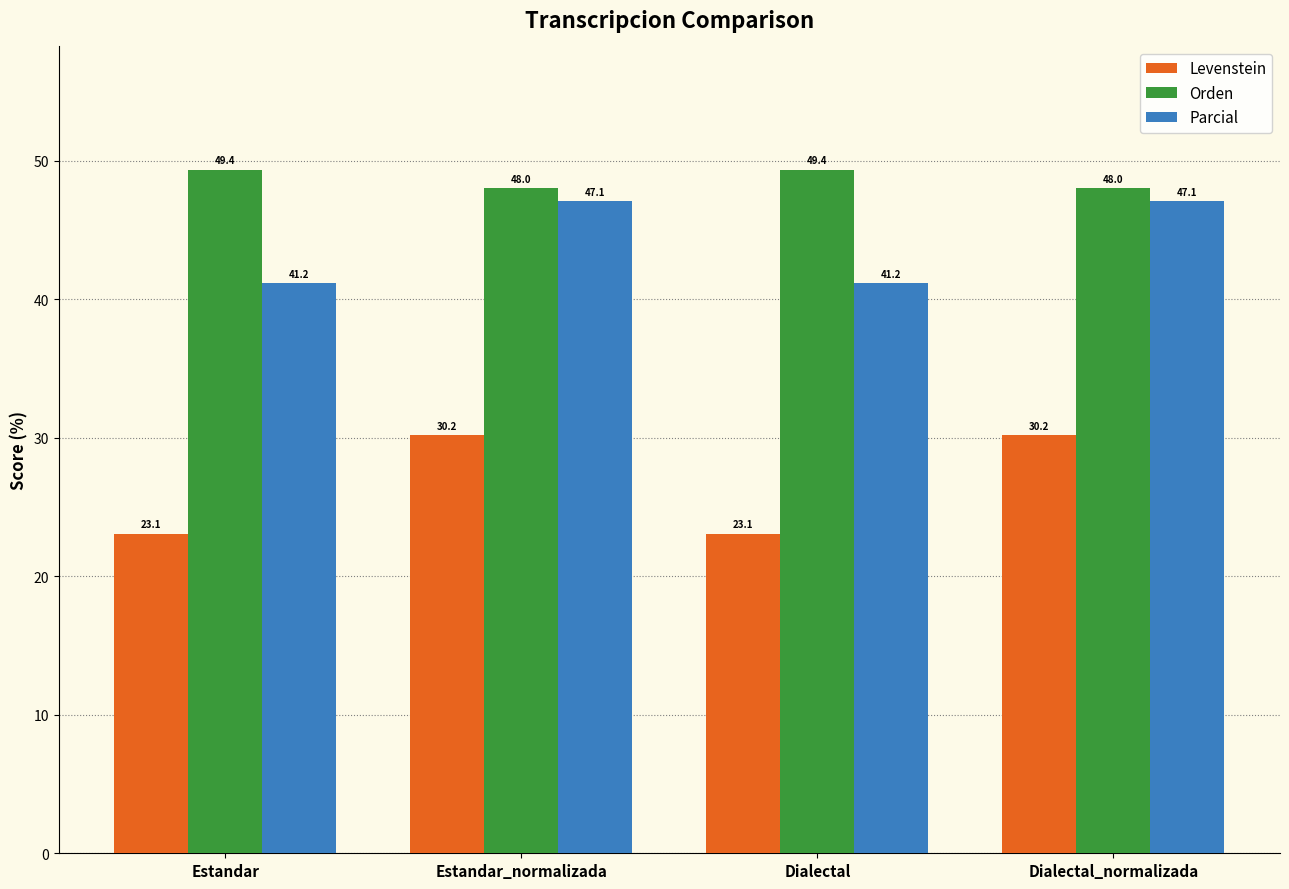

Which series has the widest spread of values?

Levenstein